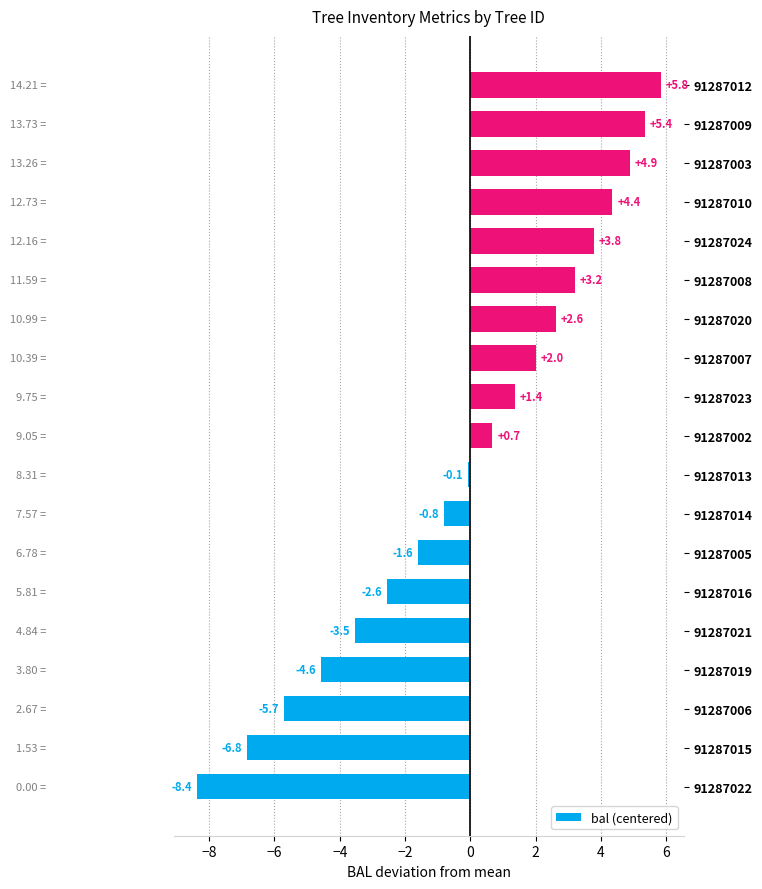

Between 91287003 and 91287010, which is larger?

91287003